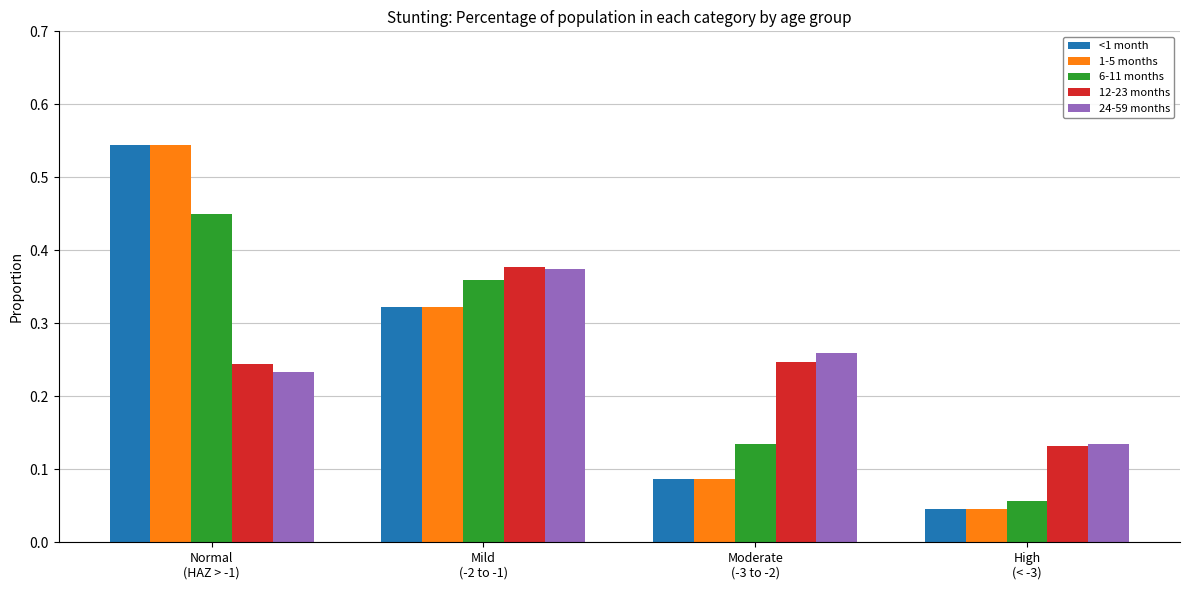

Which label corresponds to the smallest value in the chart?

High
(< -3)